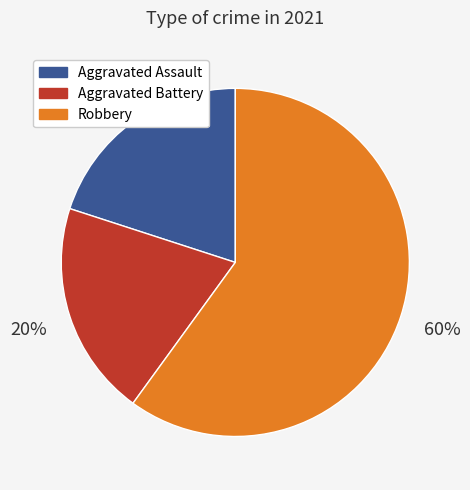

To the nearest percent, what is the difference between the largest and smallest slice percentages?

40%